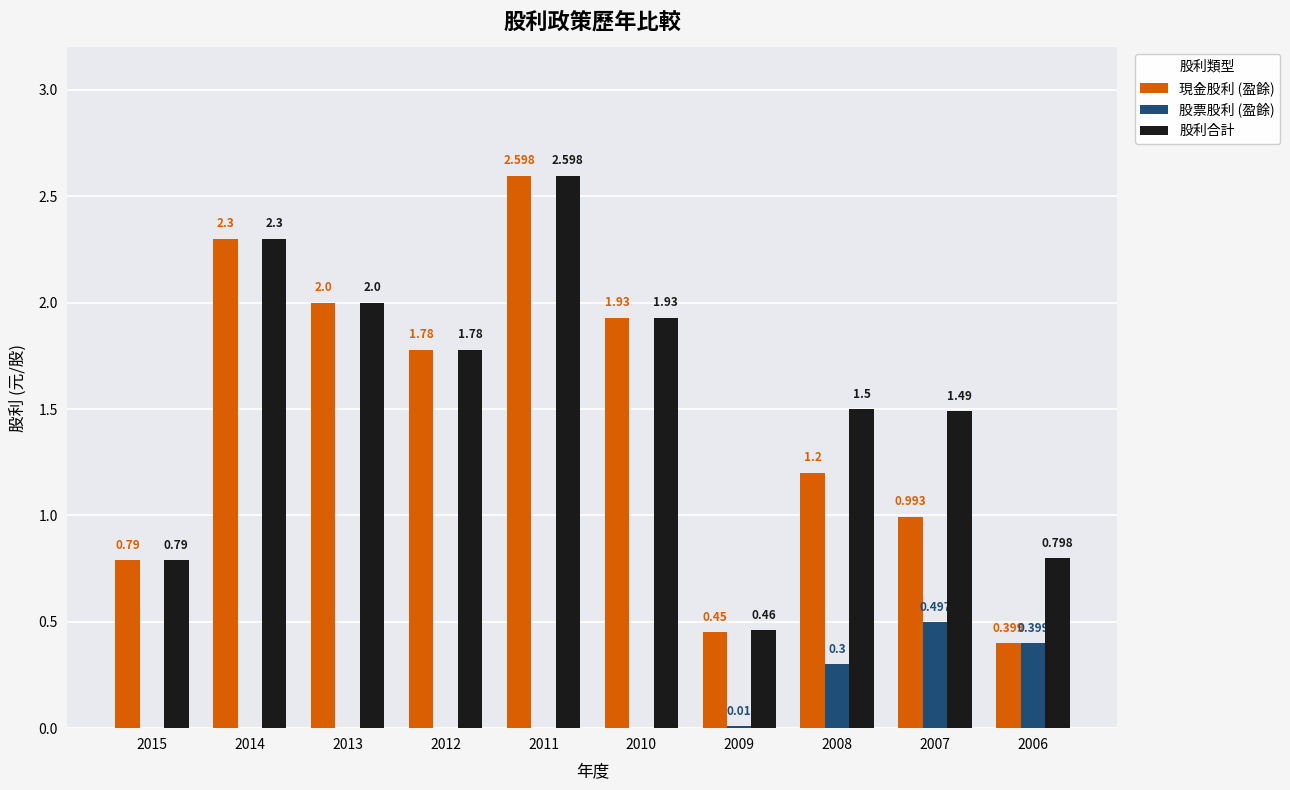

Between 2009 and 2007, which series saw the biggest shift?

股利合計